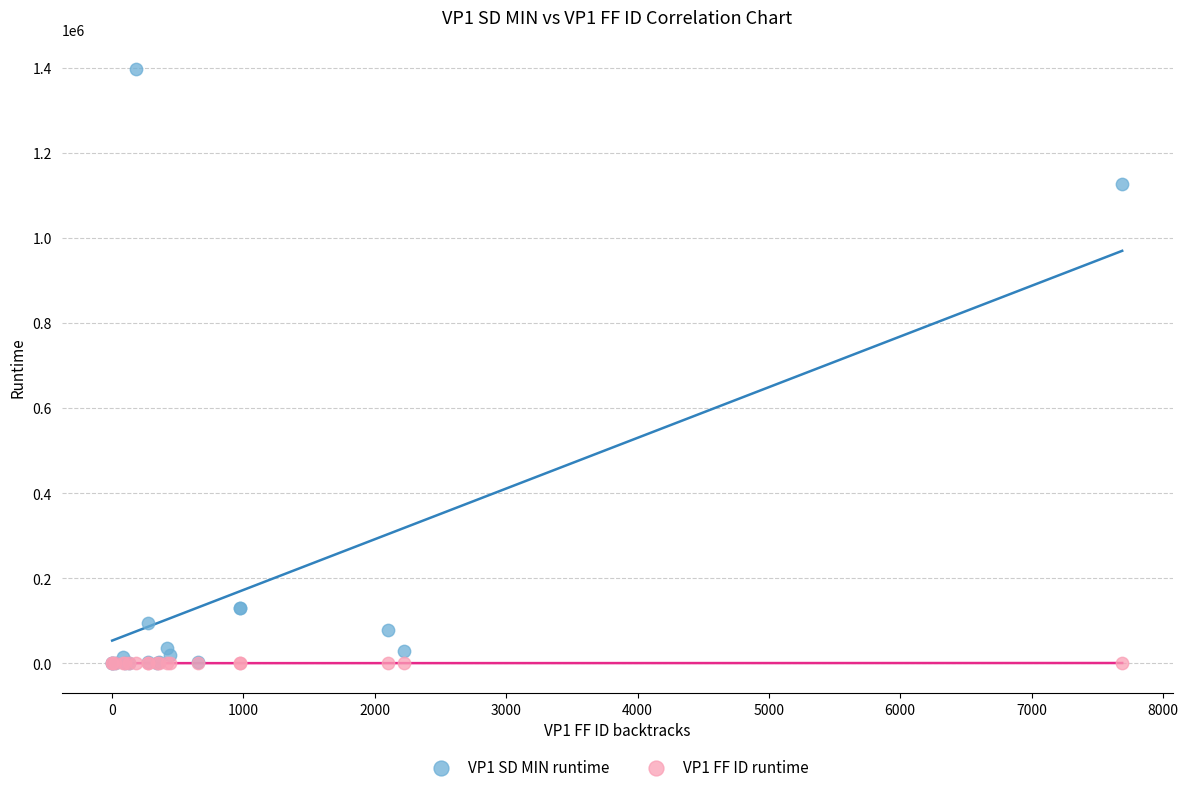

Which series has the widest spread of Y values?

VP1 SD MIN runtime